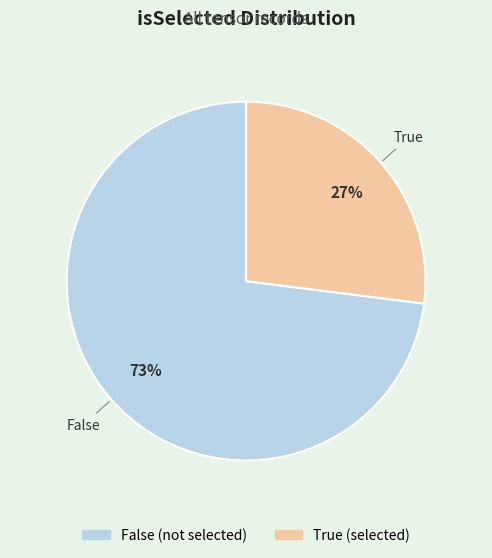

What is the smallest slice in the pie chart?

True